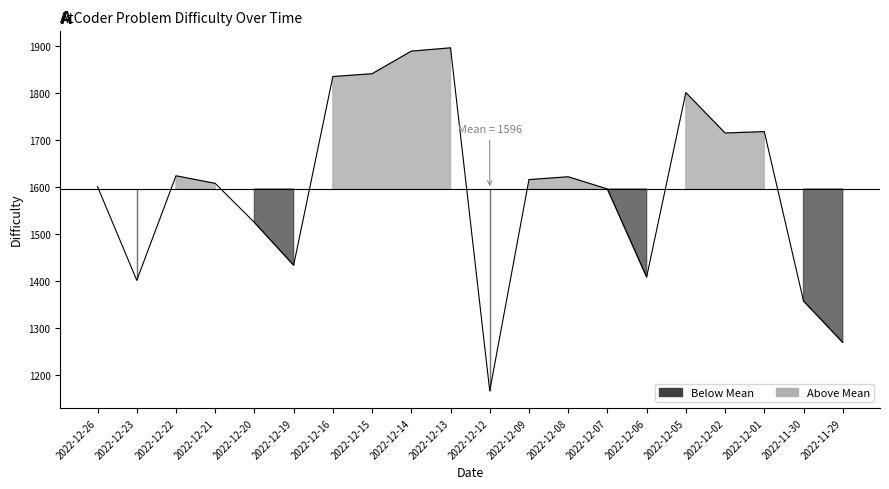

The chart shows a value of 1718 at 2022-12-01. True or false?

True